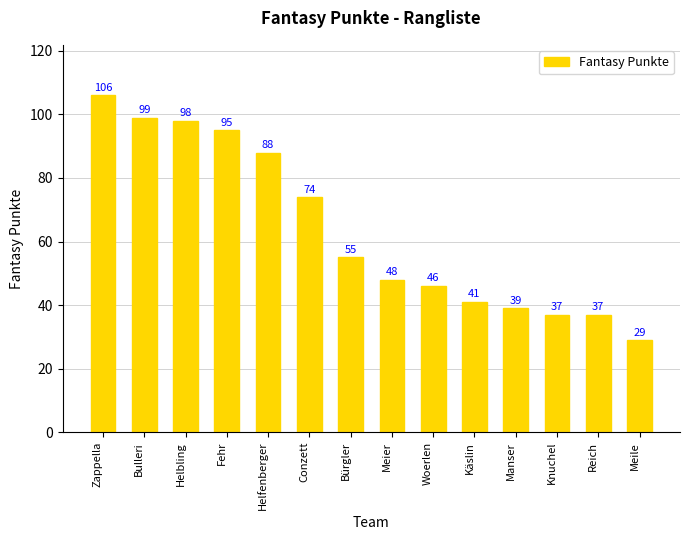

The value at Bürgler is 55. True or false?

True